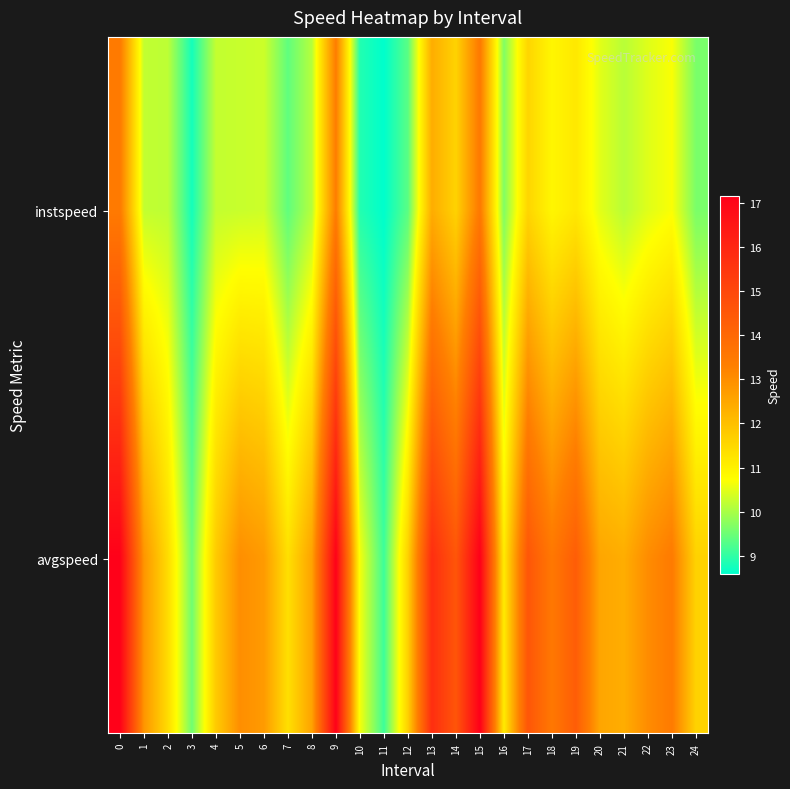

Reading right to left, list all the values displayed in this chart.

instspeed: 24=9.6	23=10.7	22=10.5	21=10.1	20=10.5	19=11.2	18=10.9	17=11.6	16=9.7	15=13.5	14=11.6	13=12.4	12=9.3	11=8.6	10=8.9	9=13.4	8=10.1	7=9.4	6=10.3	5=10.3	4=10.2	3=8.8	2=10.2	1=10.2	0=13.4
avgspeed: 24=11.6	23=13.4	22=13.0	21=12.4	20=12.5	19=14.3	18=13.5	17=14.6	16=11.1	15=17.2	14=14.6	13=15.8	12=11.7	11=9.1	10=10.6	9=17.1	8=12.6	7=11.4	6=12.7	5=13.0	4=11.8	3=9.5	2=11.4	1=12.8	0=17.1